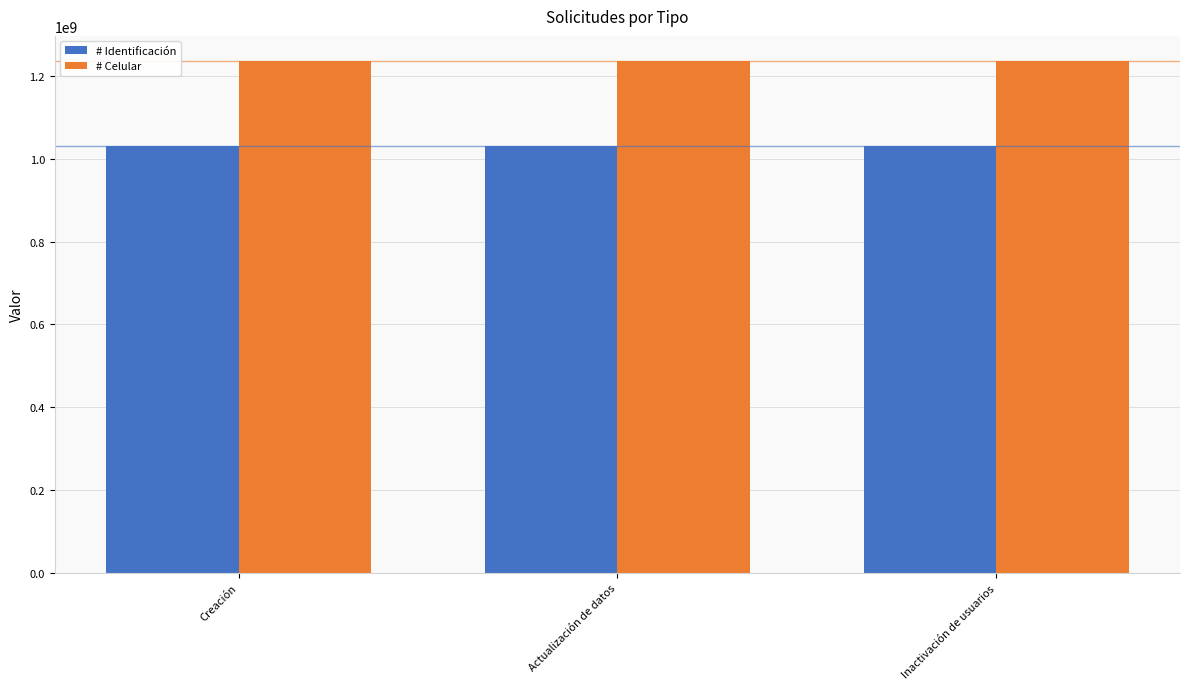

Rank the series by their maximum value, from highest to lowest.

# Celular, # Identificación